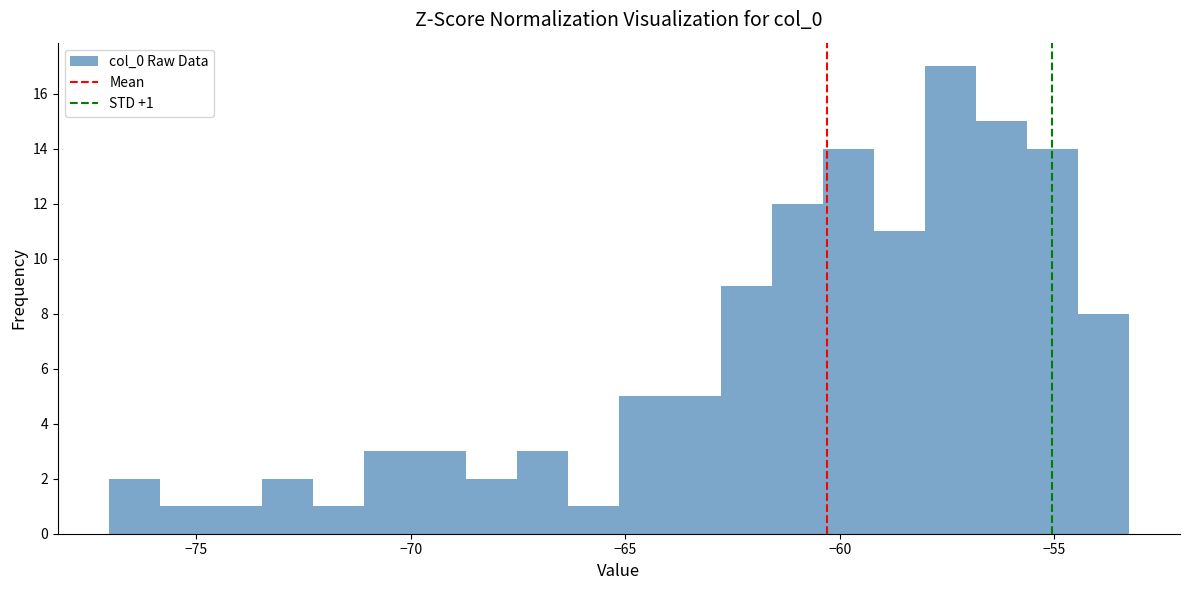

Around what value on the x-axis is the tallest bar? Give the approximate position of its centre, as read against the axis.

-57.5